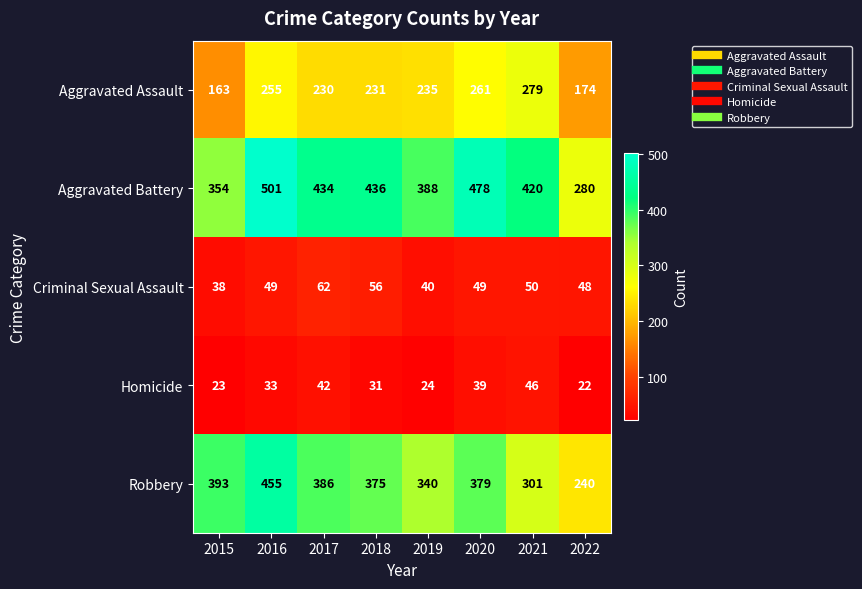

What is the difference between the highest and lowest values at 2018?

405